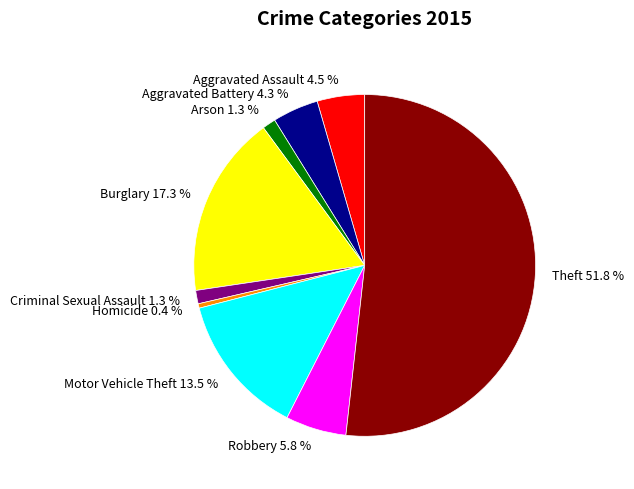

Between Aggravated Battery and Homicide, which is larger?

Aggravated Battery